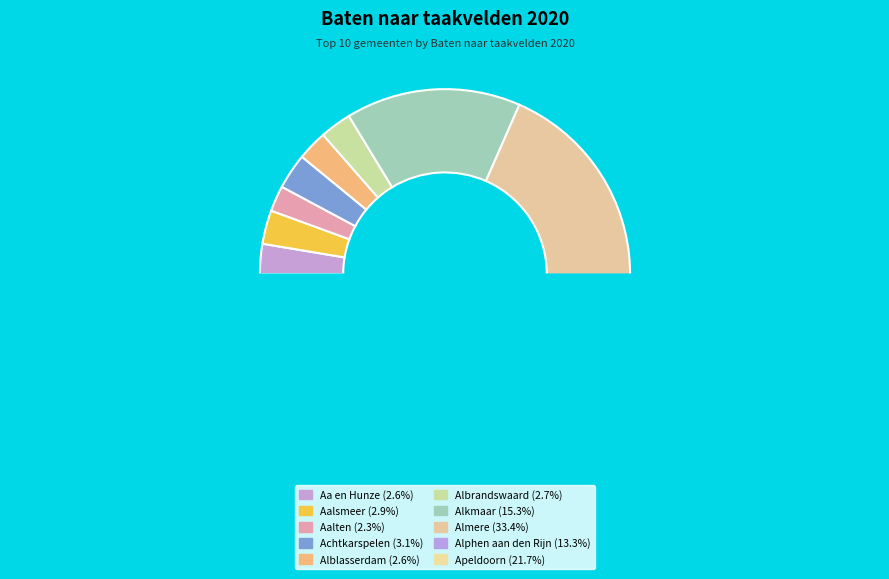

What percentage is the Achtkarspelen slice, to the nearest percent?

3%